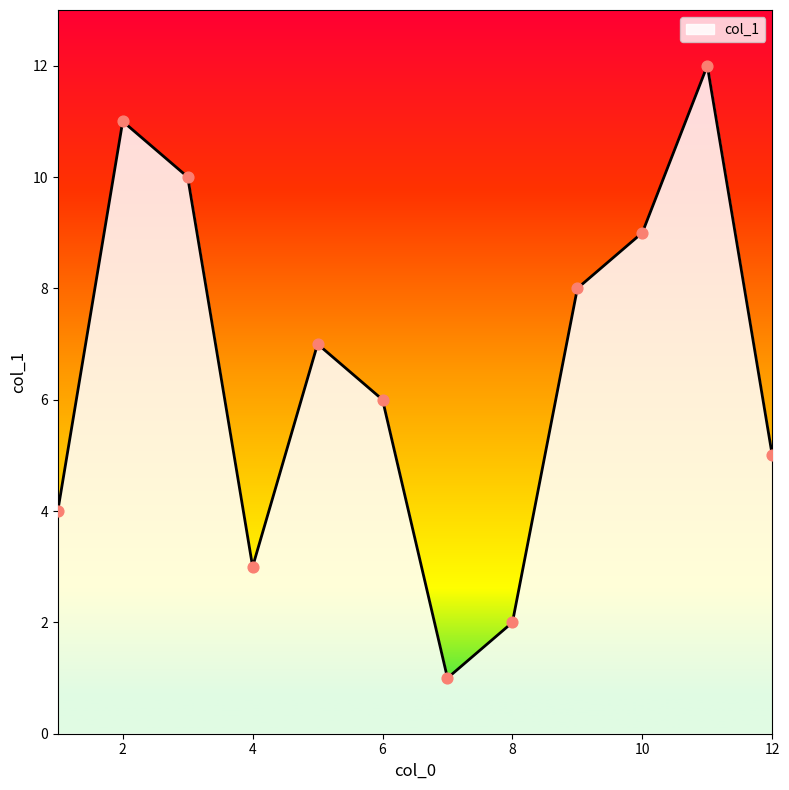

What is the difference between the maximum and minimum values?

11